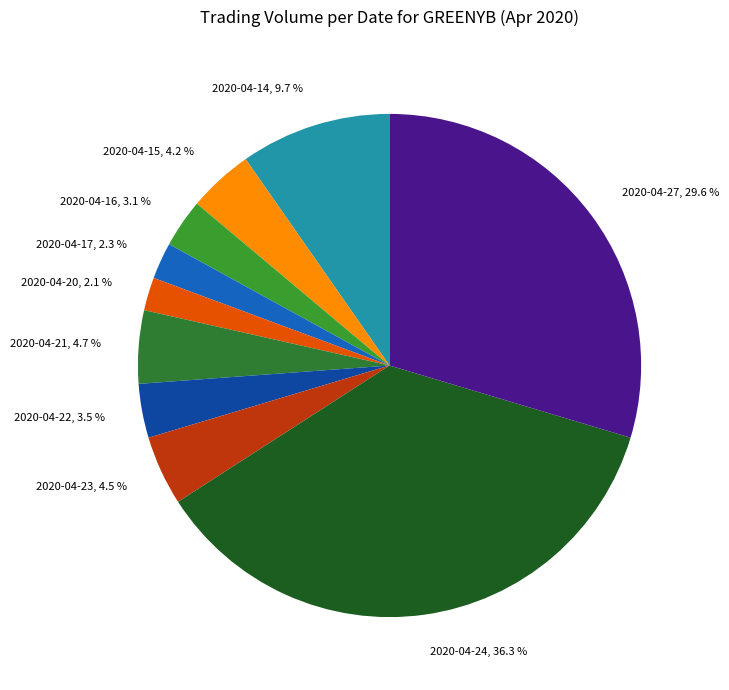

How many segments does this pie chart have?

10